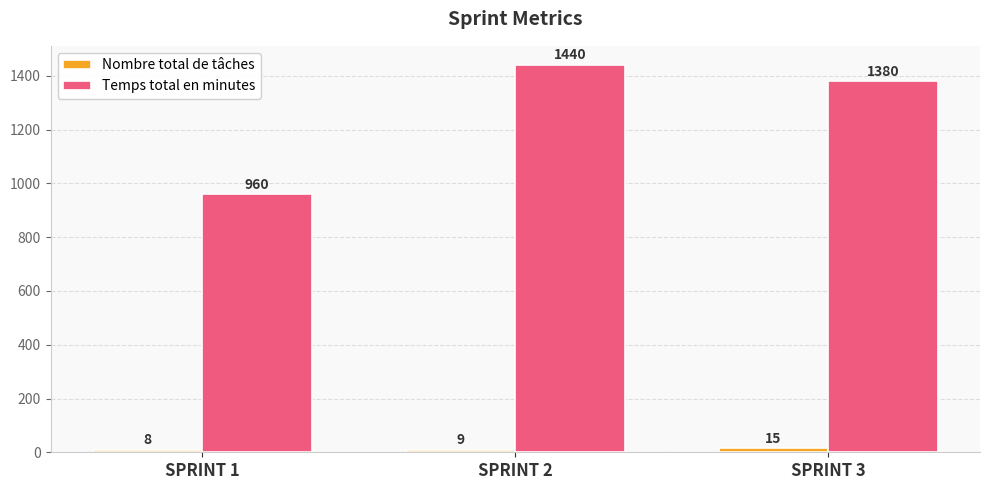

Count the Temps total en minutes values in the range 960 to 1440.

3